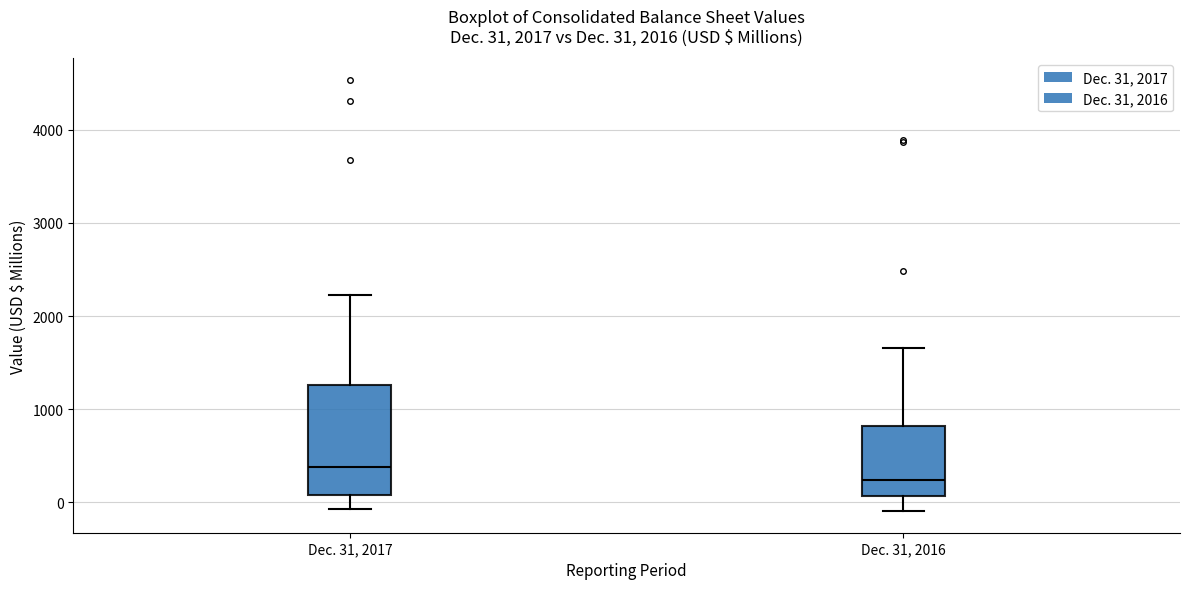

Which box's median line is the highest?

Dec. 31, 2017